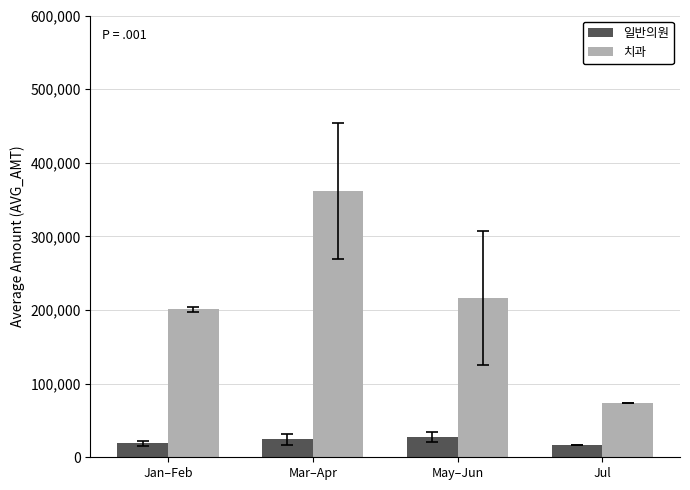

What is the total value across all series at May–Jun?

243995.5